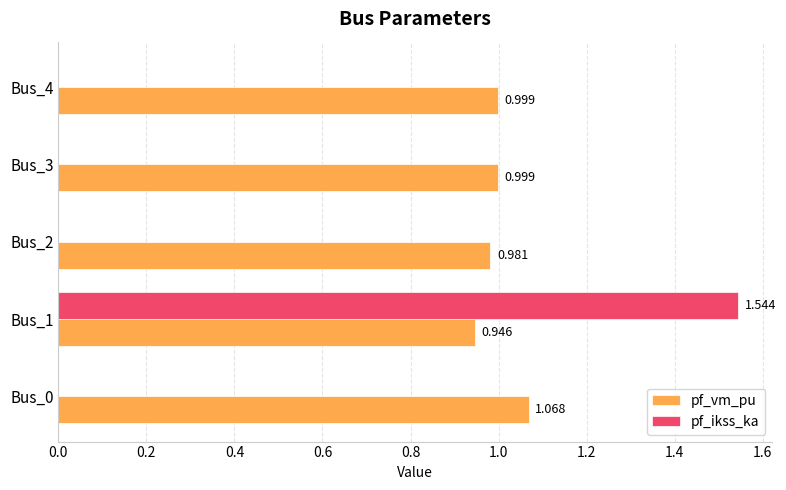

Is the value of pf_vm_pu at Bus_2 greater than the value of pf_ikss_ka at Bus_0?

Yes